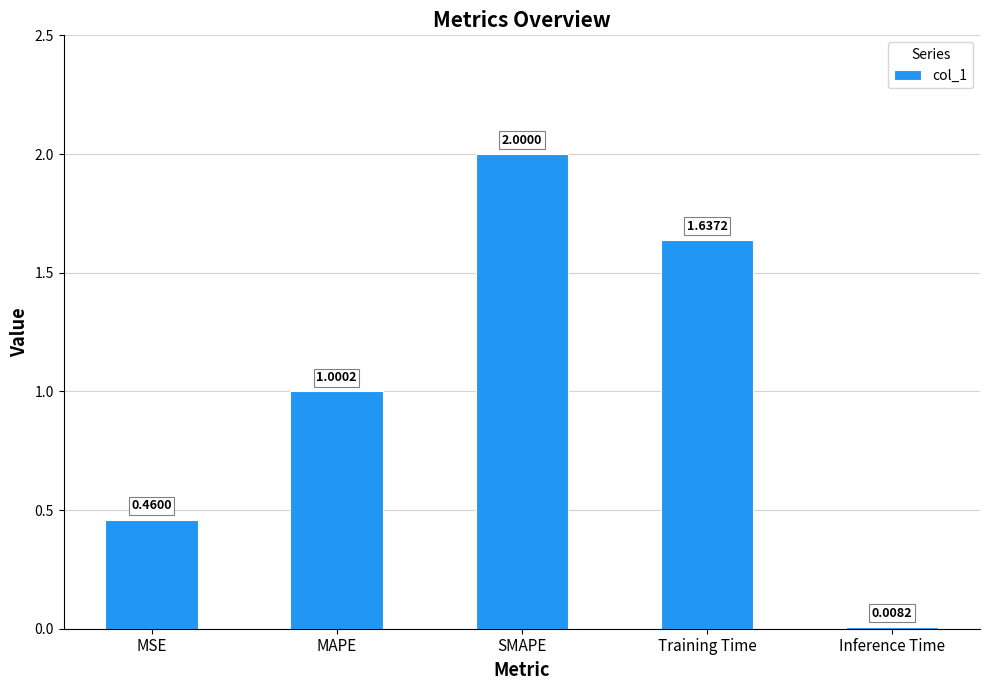

Is it true that the value at SMAPE is 2.0?

True